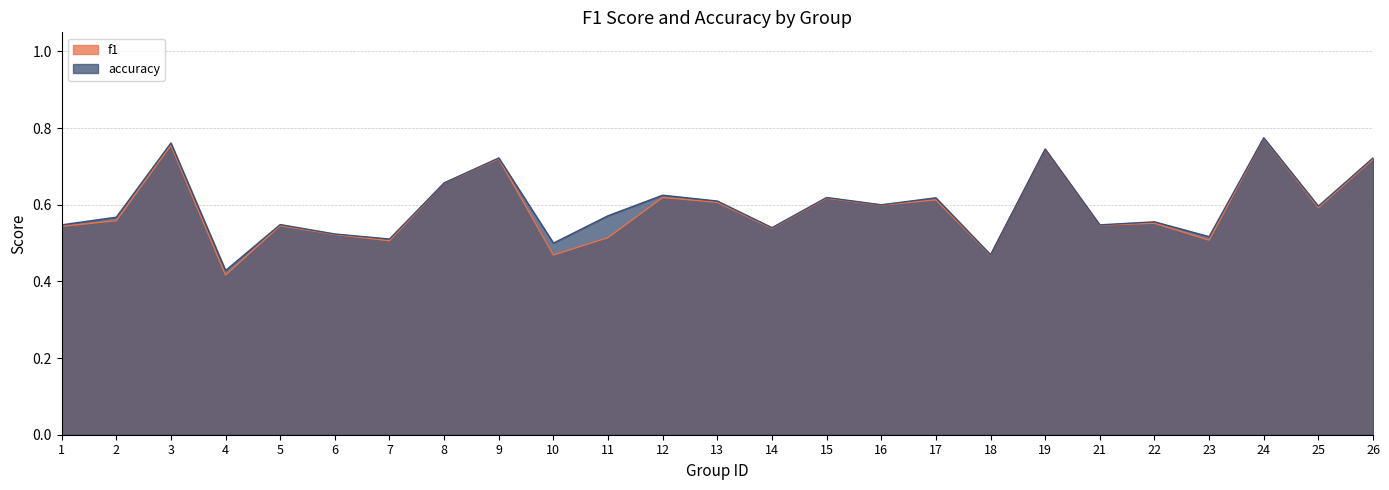

Which series changed the most between 9 and 12?

f1